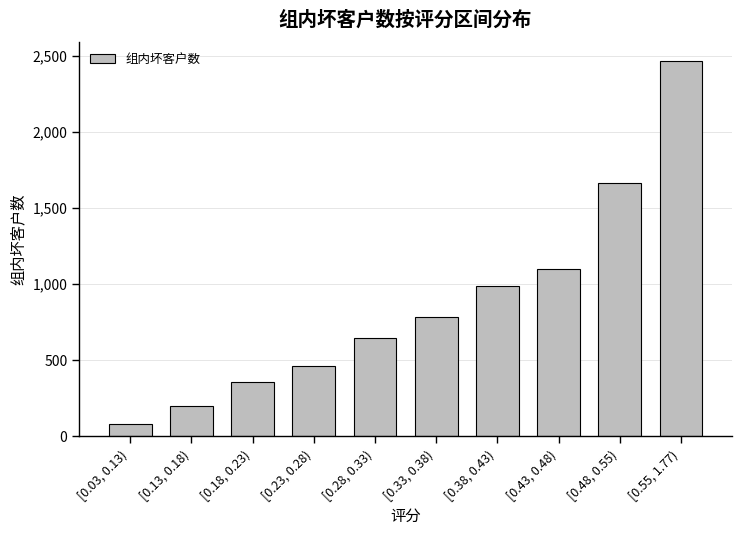

List the labels in order of value, smallest first.

[0.03, 0.13), [0.13, 0.18), [0.18, 0.23), [0.23, 0.28), [0.28, 0.33), [0.33, 0.38), [0.38, 0.43), [0.43, 0.48), [0.48, 0.55), [0.55, 1.77)